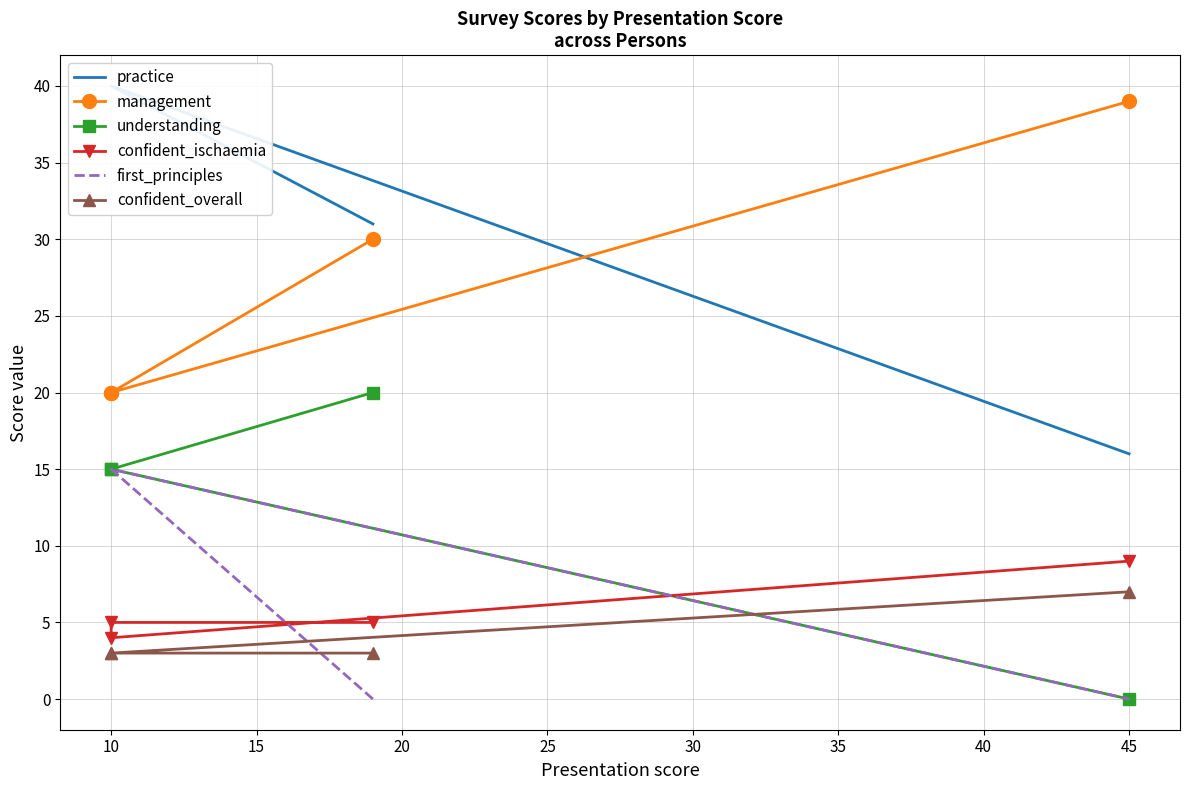

What is the value of the confident_ischaemia point at the 3rd from the left?

4